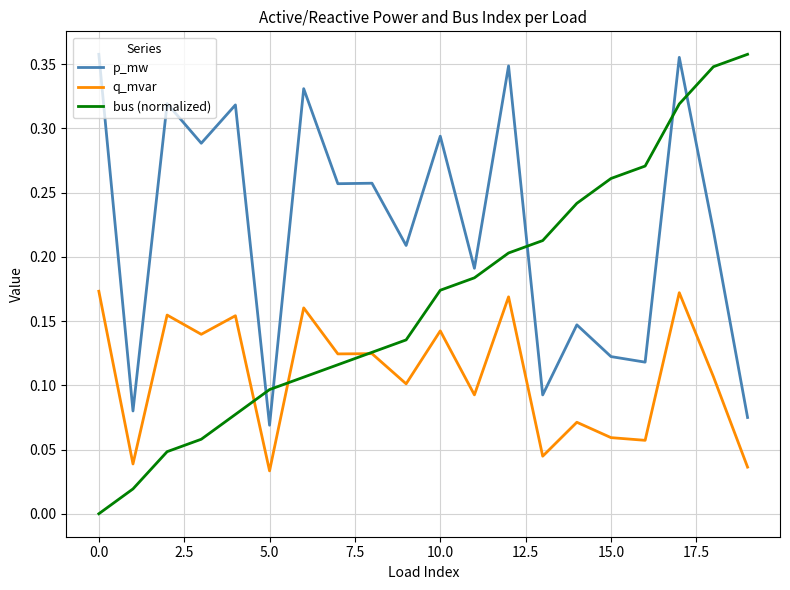

True or false: p_mw and q_mvar cross at least once.

False